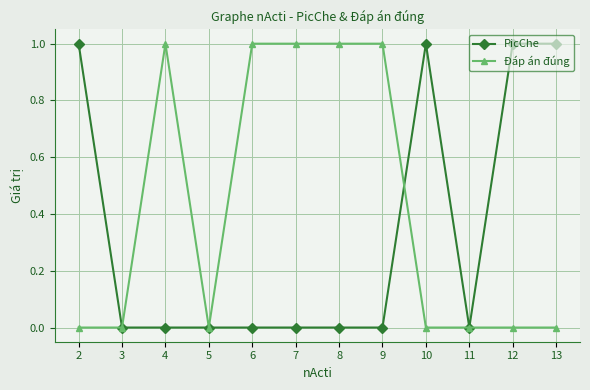

Does the chart have visible grid lines?

Yes